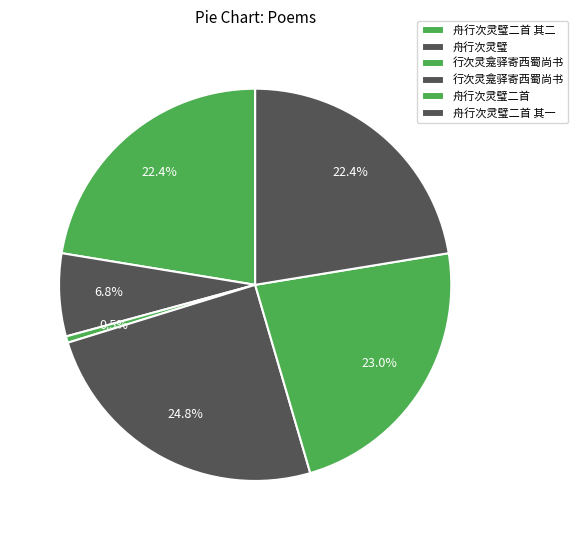

Which category has the smallest portion of the pie?

行次灵龛驿寄西蜀尚书